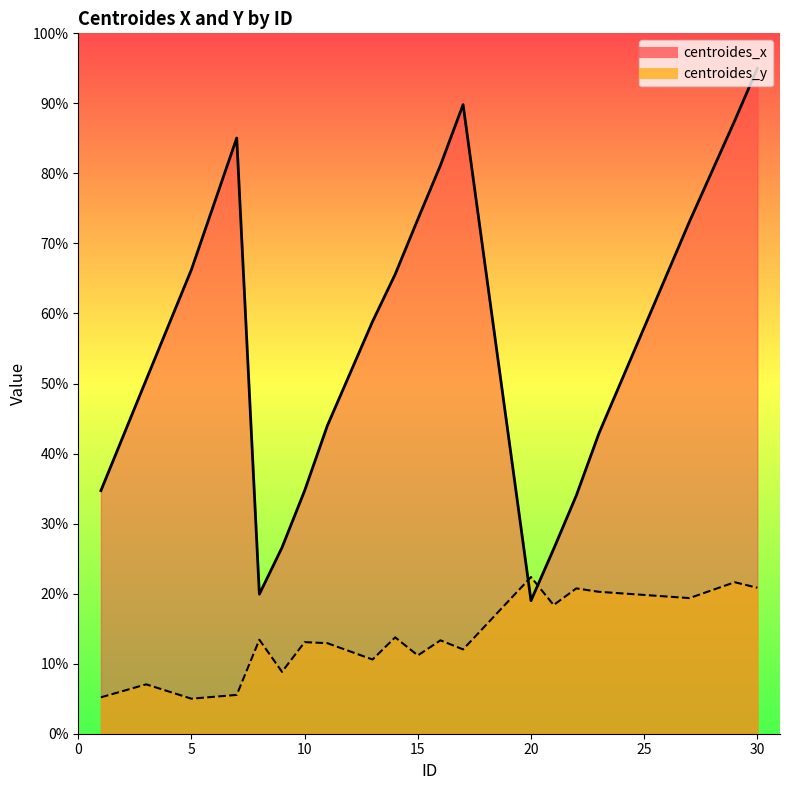

Rank the categories by centroides_y value from highest to lowest.

20, 29, 30, 22, 23, 27, 21, 14, 8, 16, 10, 11, 17, 15, 13, 9, 3, 7, 1, 5